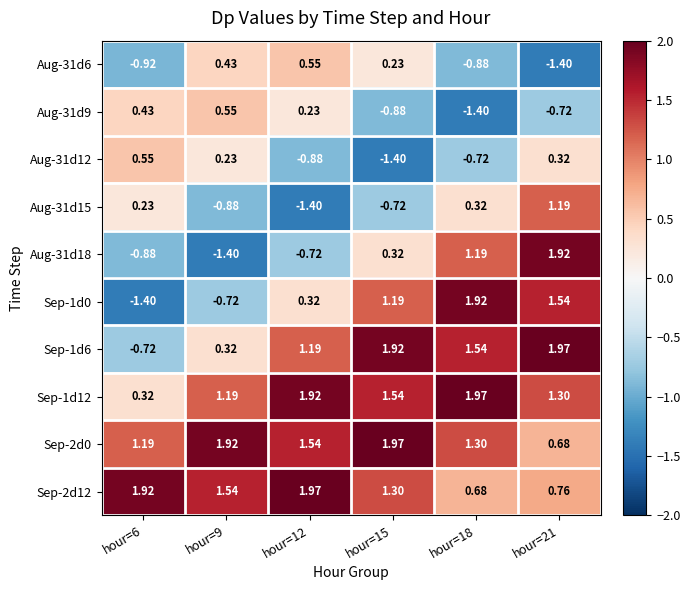

Is the value of Sep-2d12 at hour=21 greater than the value of Sep-1d0 at hour=18?

No